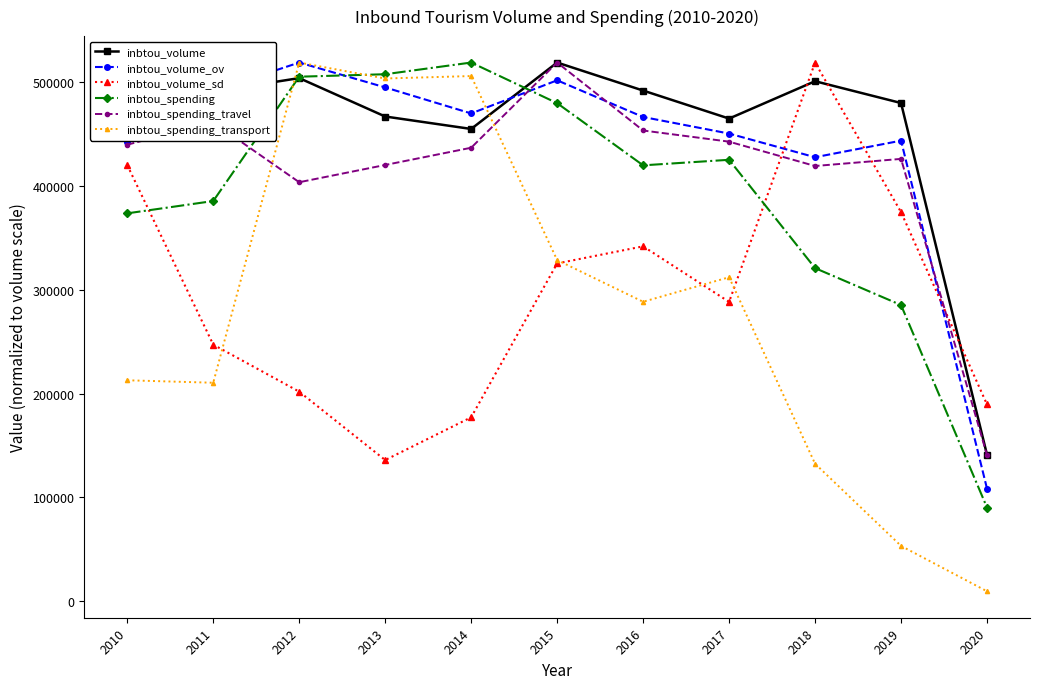

Which series has the widest spread of values?

inbtou_spending_transport